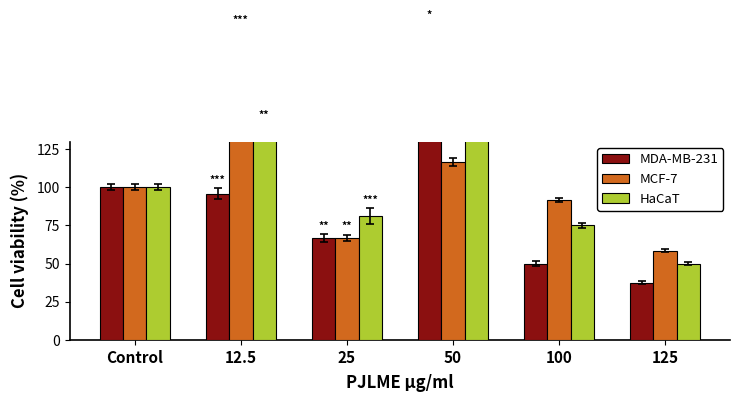

What is the total value across all series at Control?

300.0